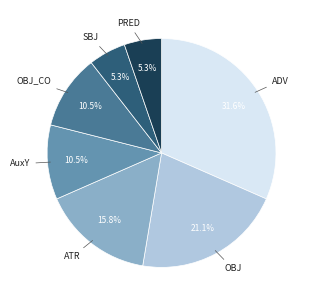

What portion of the pie excludes AuxY?

89.5%